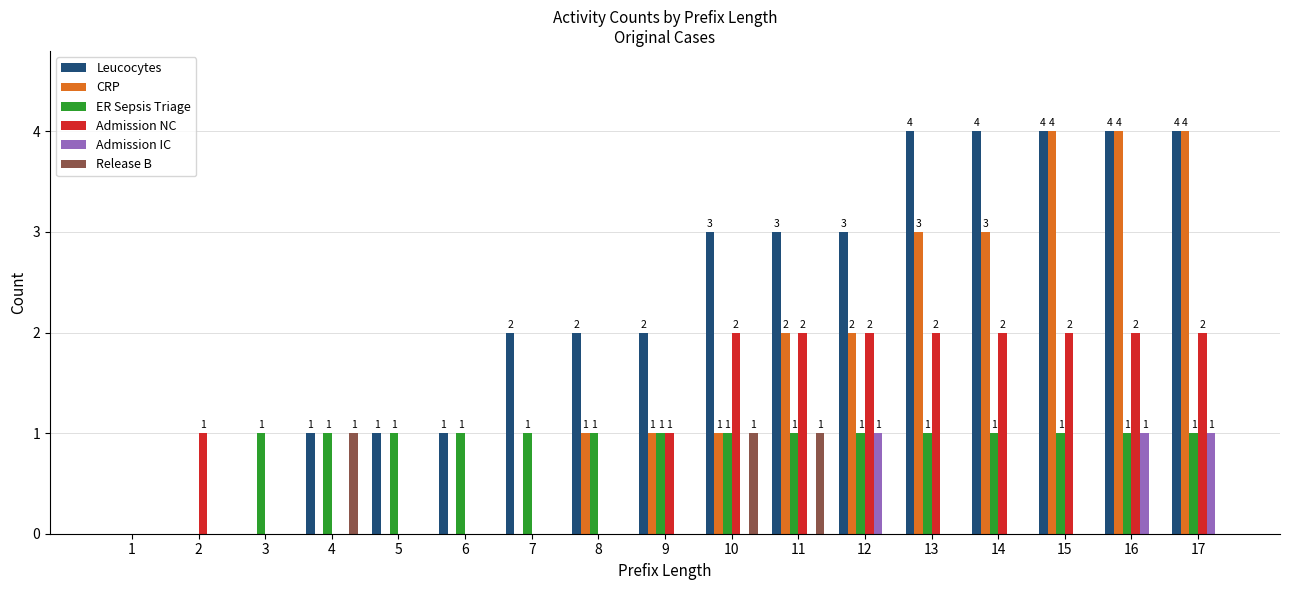

What is the sum of the CRP values at 16 and 3?

4